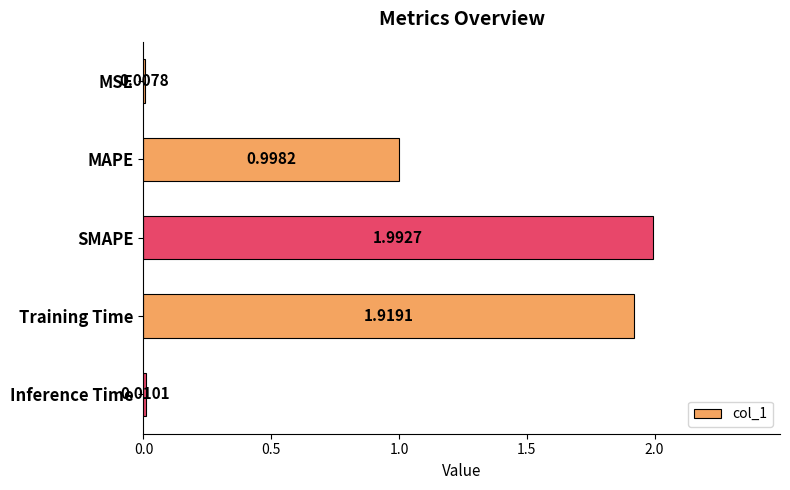

List the labels in order of value, largest first.

SMAPE, Training Time, MAPE, Inference Time, MSE